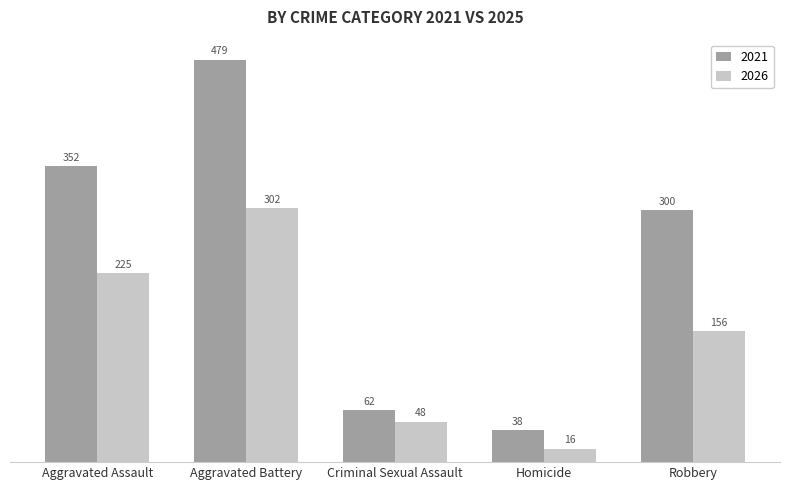

Which series changed the most between Aggravated Battery and Robbery?

2021